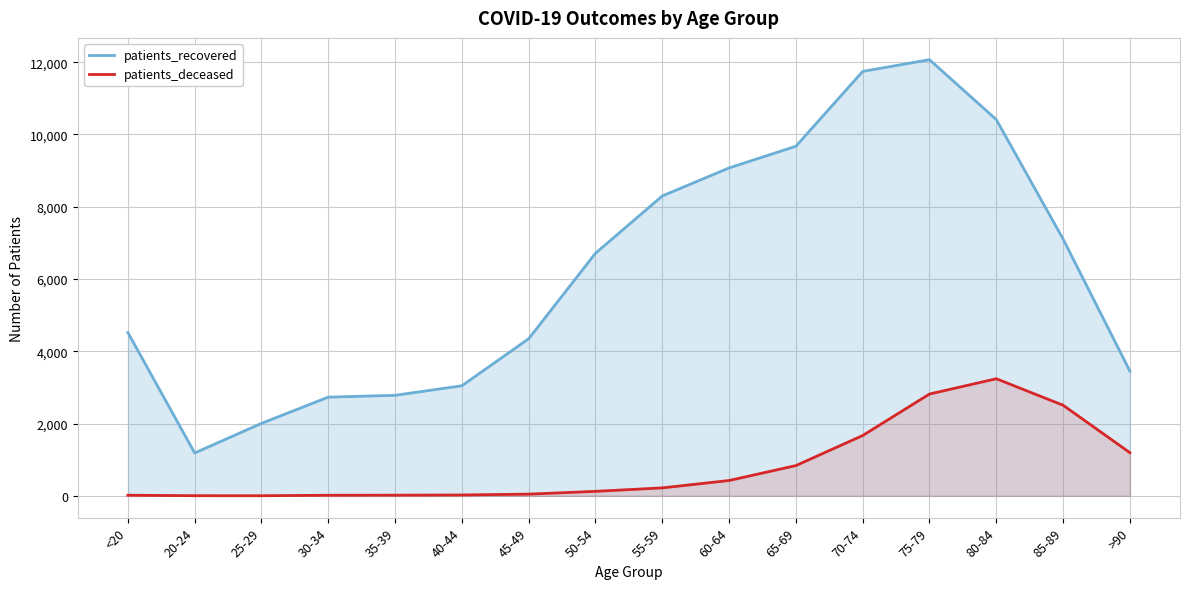

How many lines are shown in the chart?

2